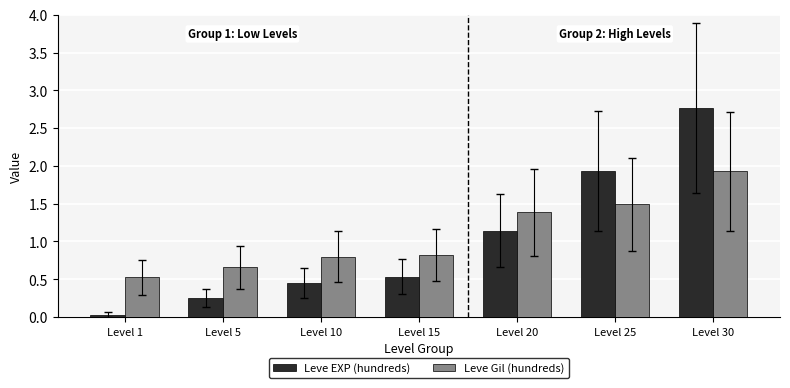

What is the approximate value of Leve EXP (hundreds) at Level 30?

2.8